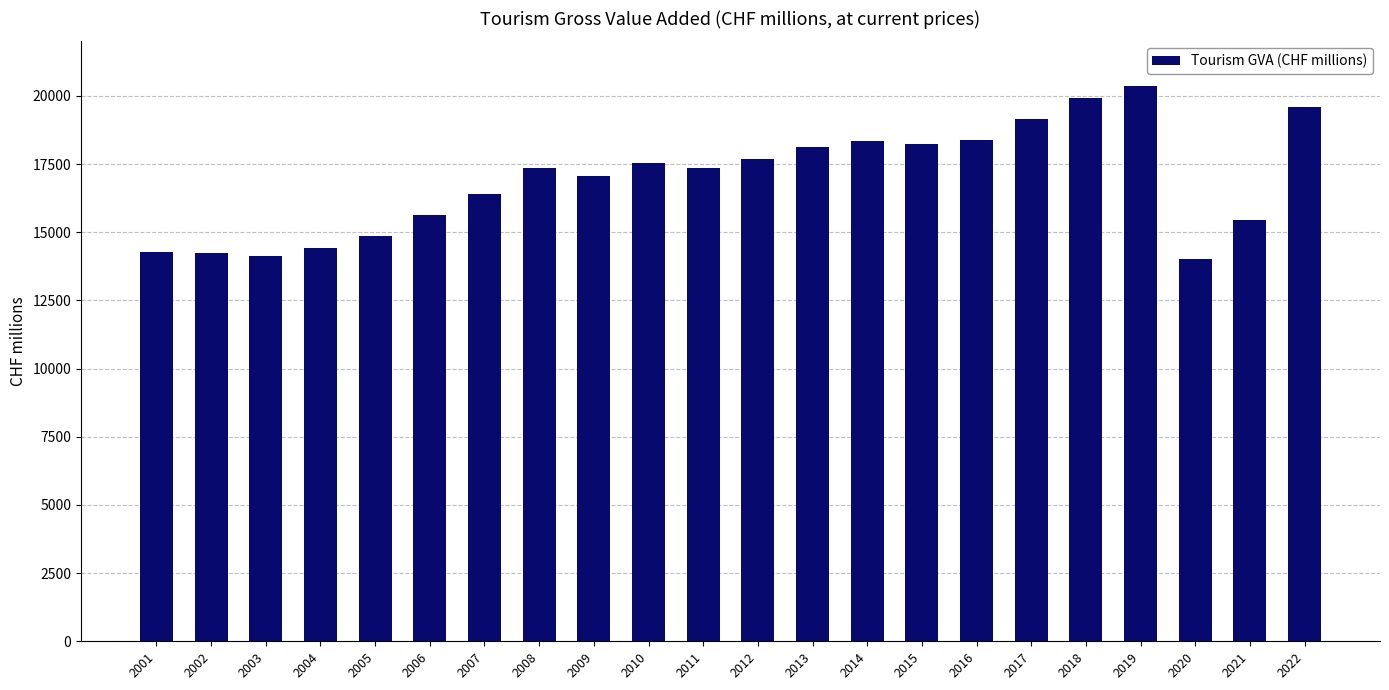

The chart shows a value of 22630.5 at 2011. True or false?

False